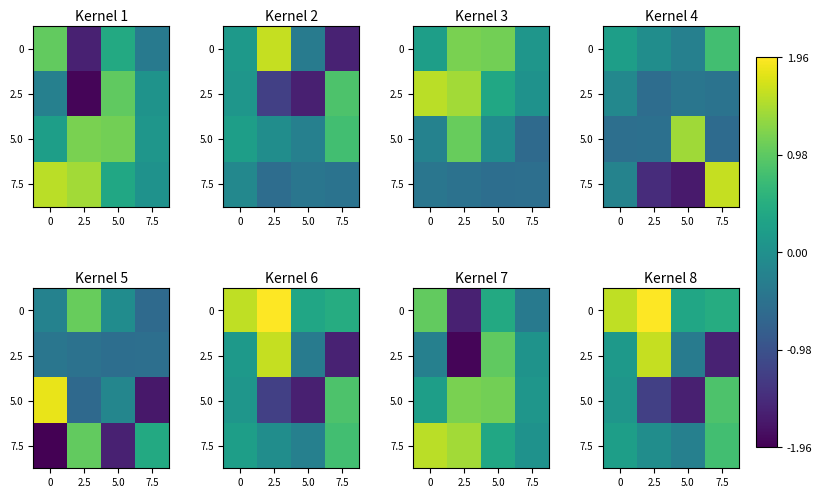

At which category is the sum across all series the highest?

2.5